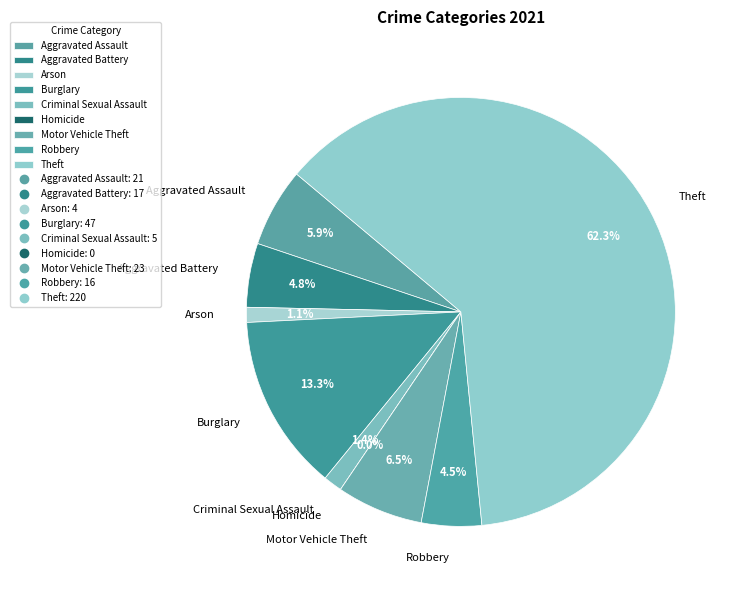

To the nearest percent, what is the combined percentage of Robbery and Aggravated Assault?

10%